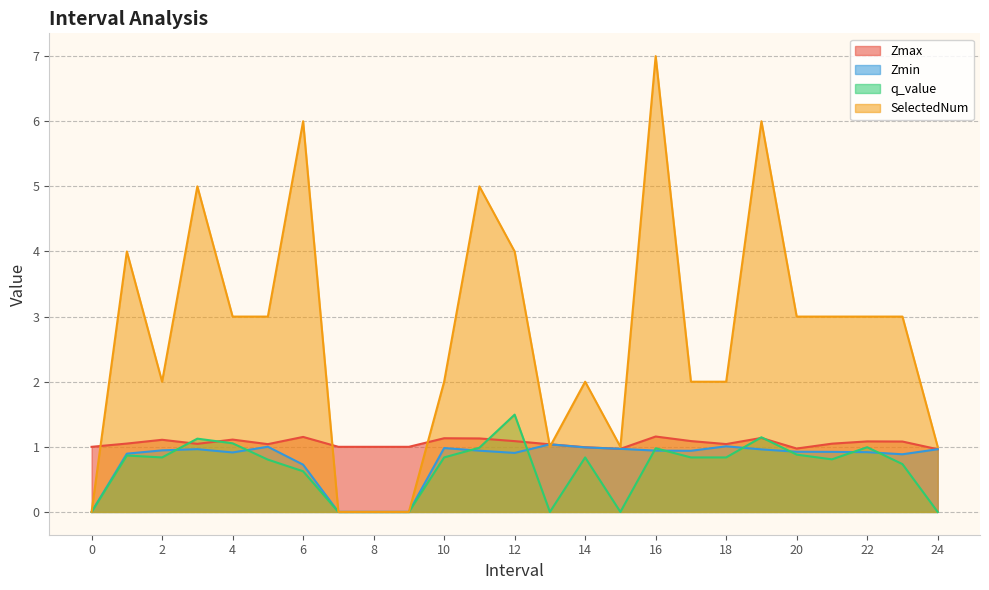

What is the sum of all SelectedNum values?

68.0